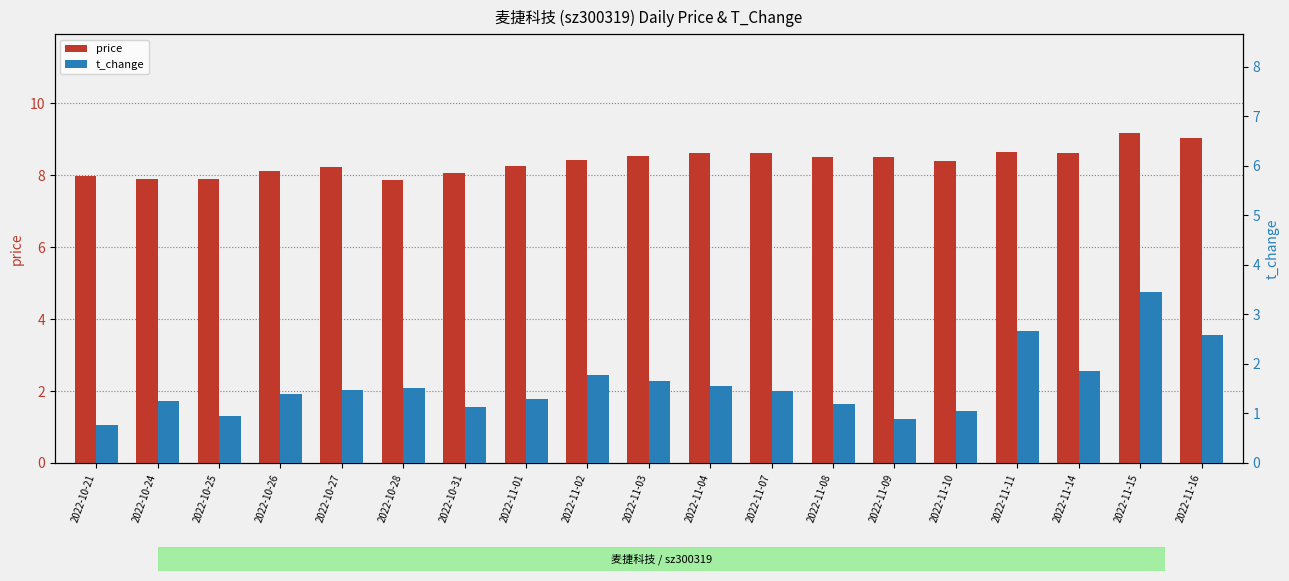

How many values in the price series are below 8?

4